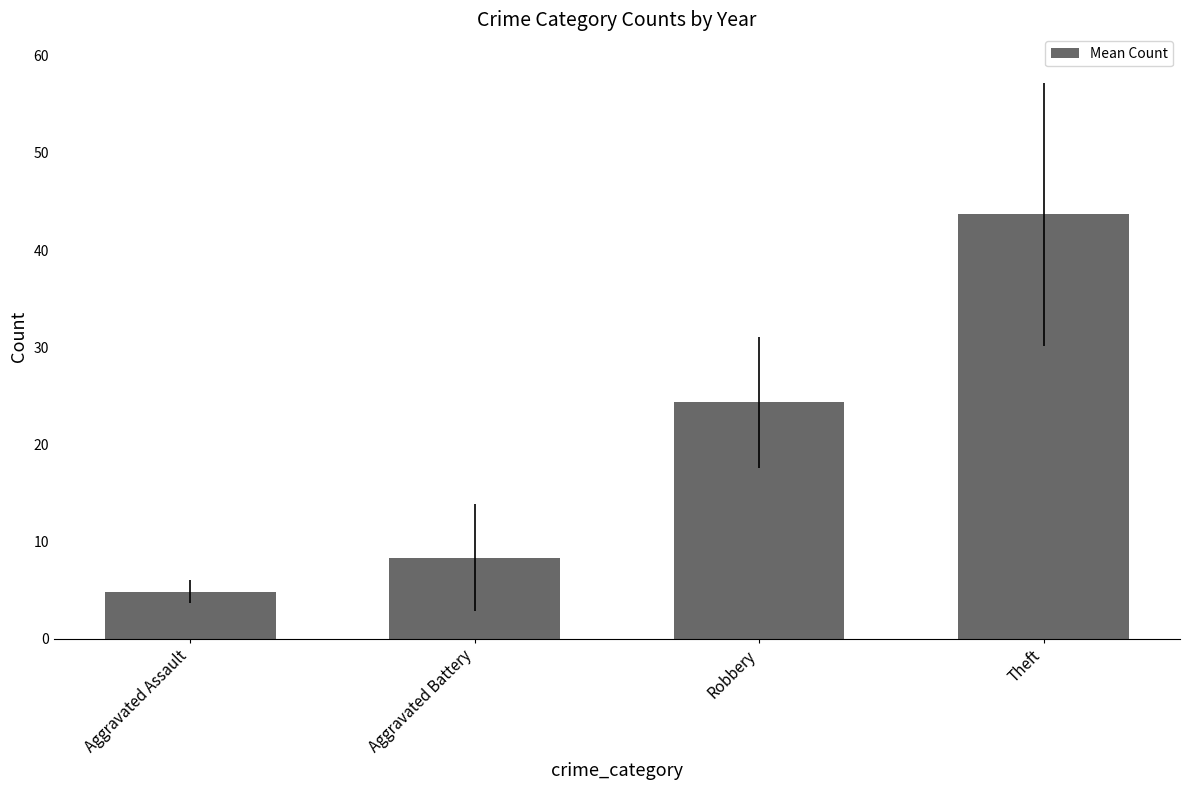

What is the change in value from Aggravated Assault to Robbery?

+19.5